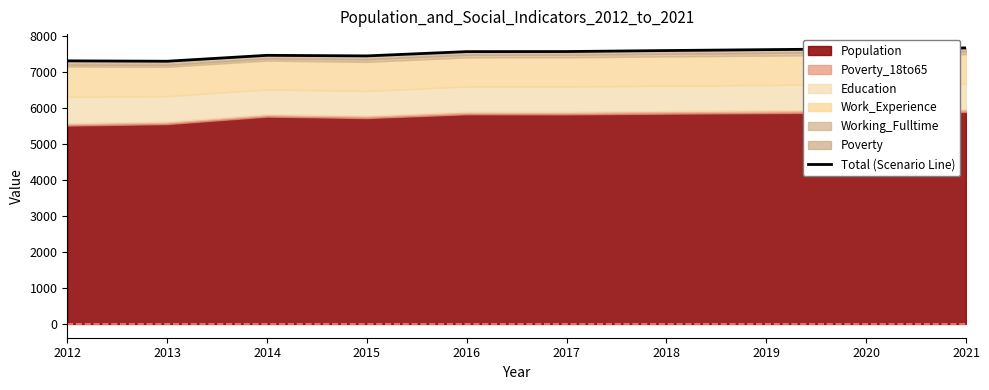

What is the difference between the maximum and minimum values?

370